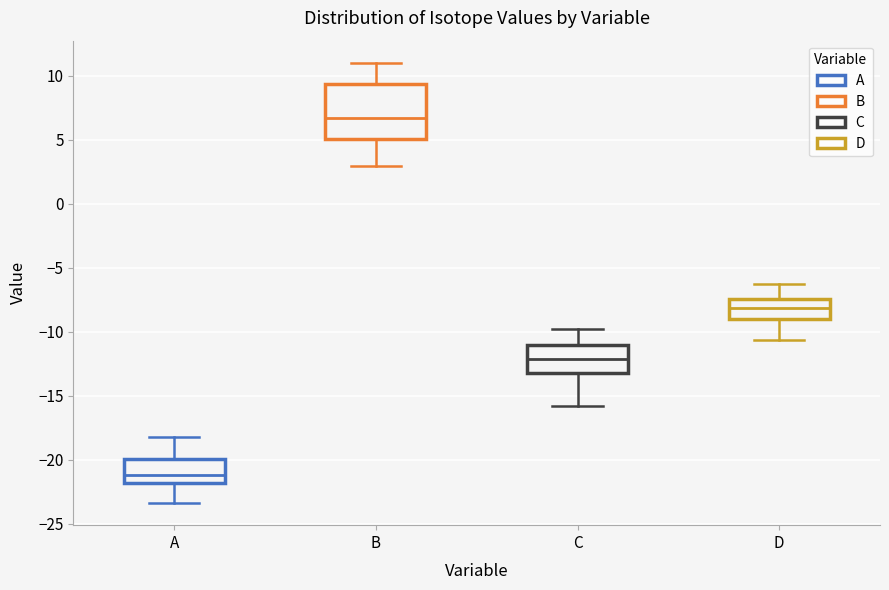

Comparing the boxes themselves (not the whiskers), which one is the tallest?

B